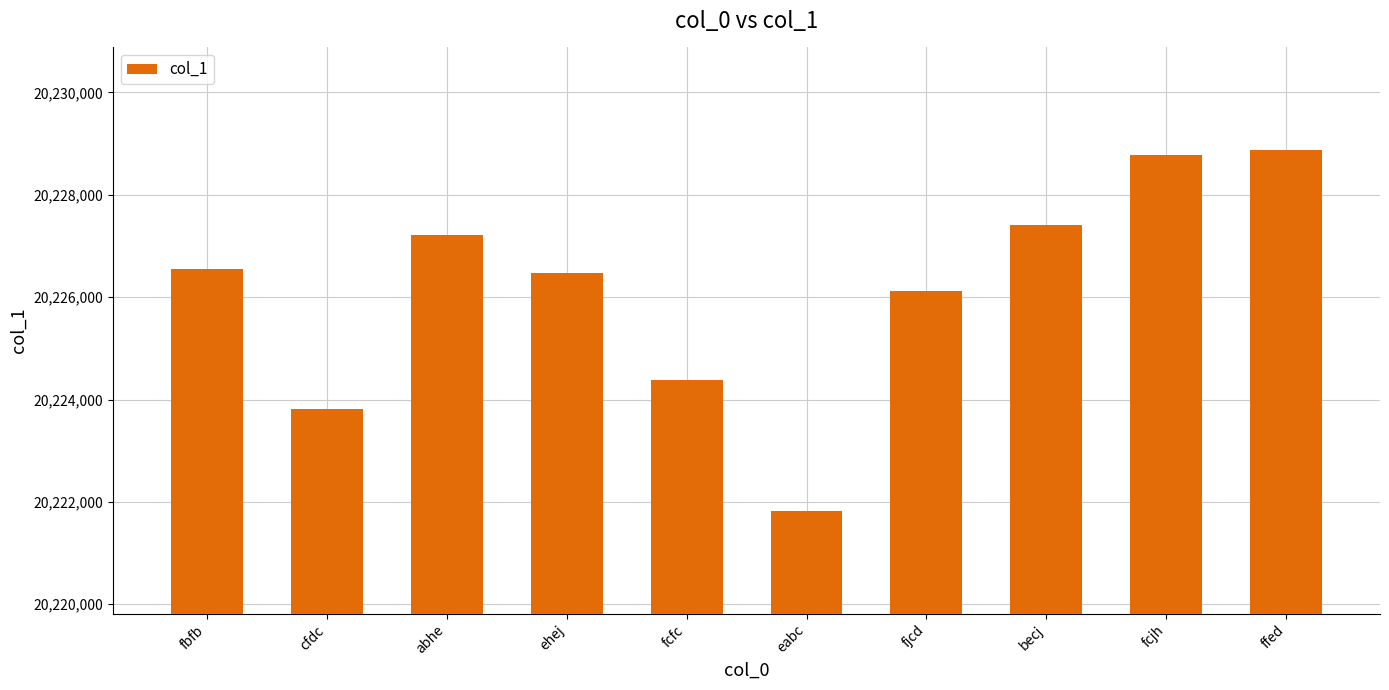

What value does the data have at fjcd, to the nearest 10?

20226120